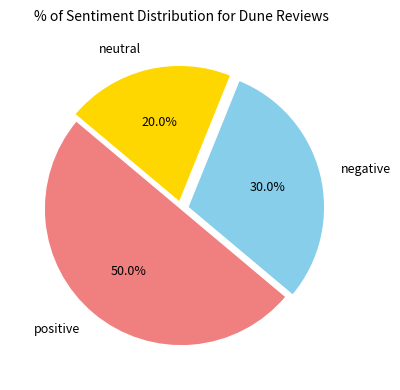

To the nearest percent, what is the average slice percentage?

33%